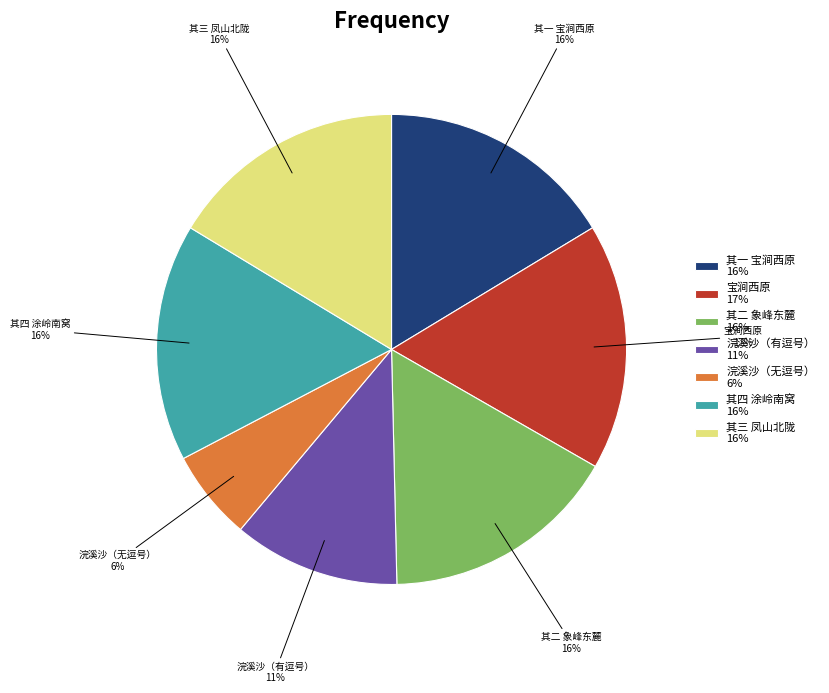

Is it true that 浣溪沙（无逗号） 6% is 6% of the pie?

True